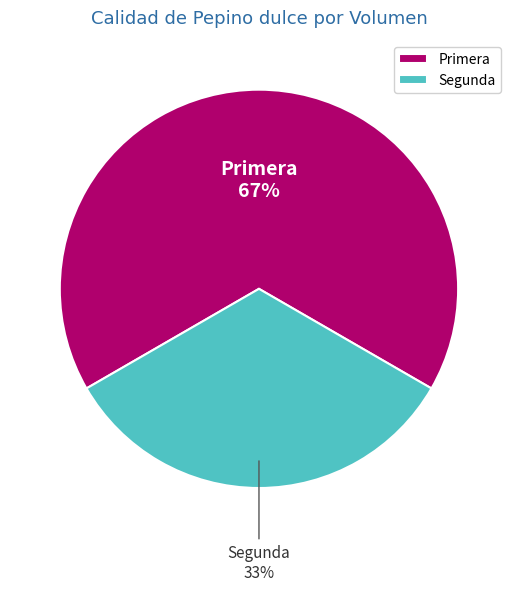

To the nearest percent, what is the average slice percentage?

50%